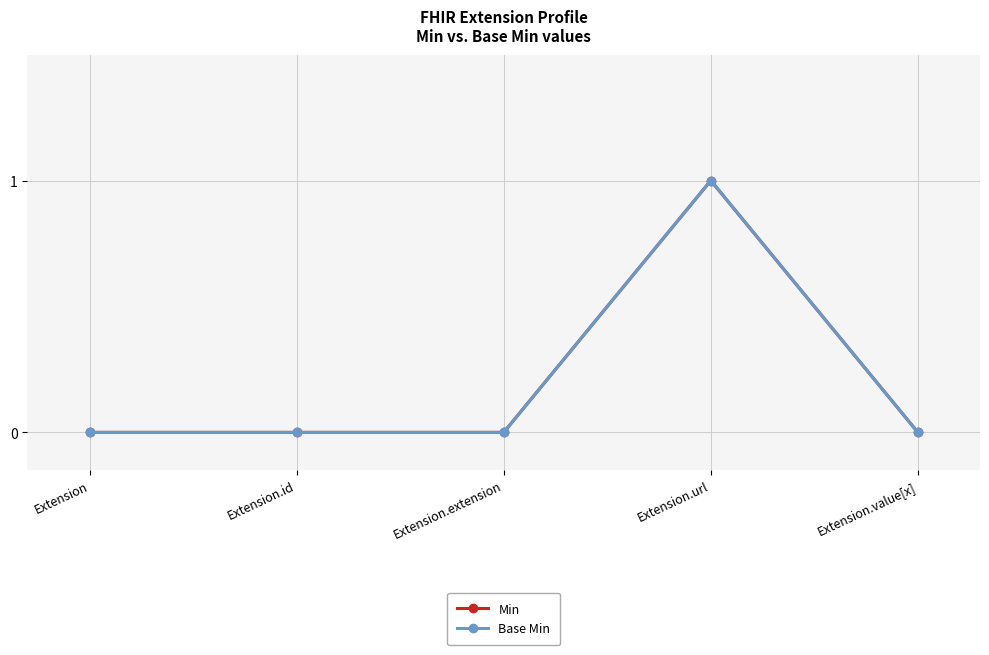

True or false: Min and Base Min intersect in this chart.

False